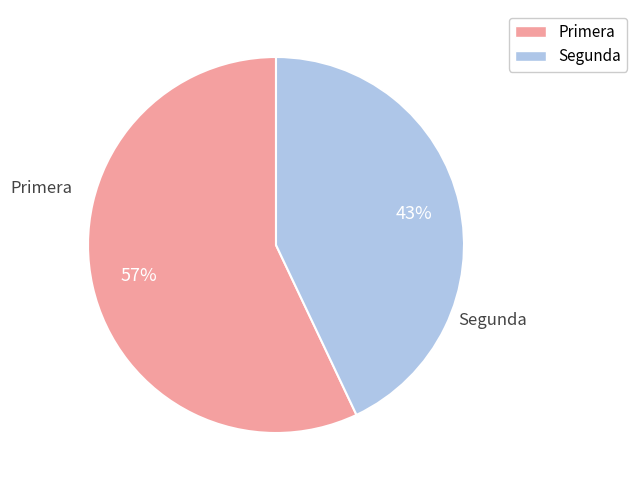

To the nearest percent, what portion does Segunda represent?

43%